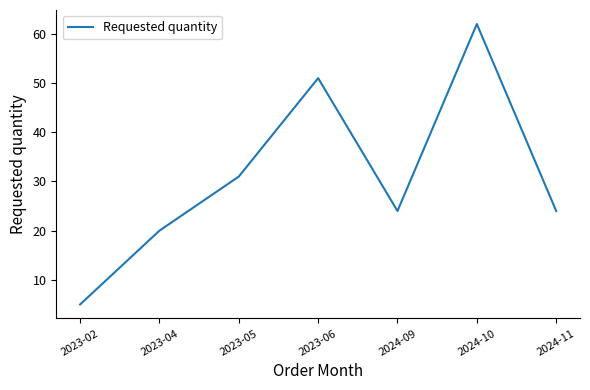

True or false: the data shows 24 at 2024-11.

True